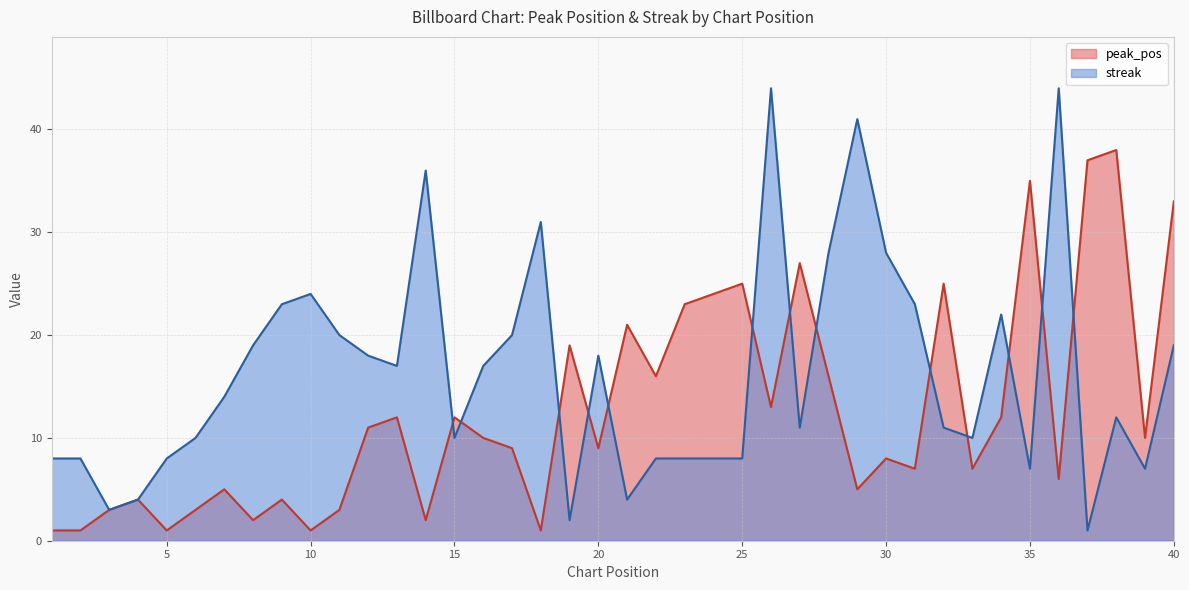

At which category does peak_pos reach its first local peak?

4